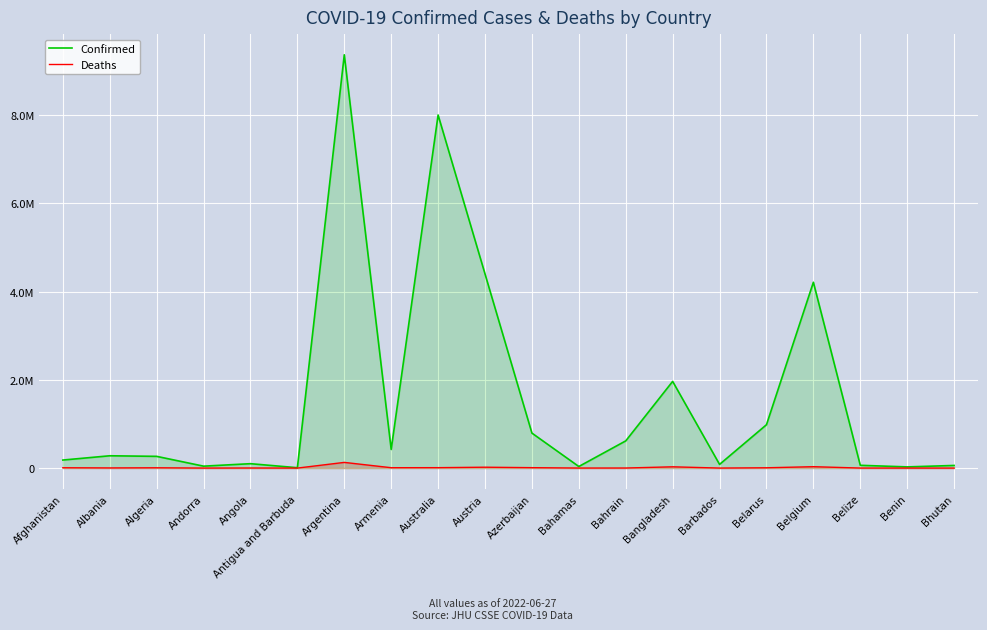

What is the difference between the highest and lowest values at Armenia?

414475